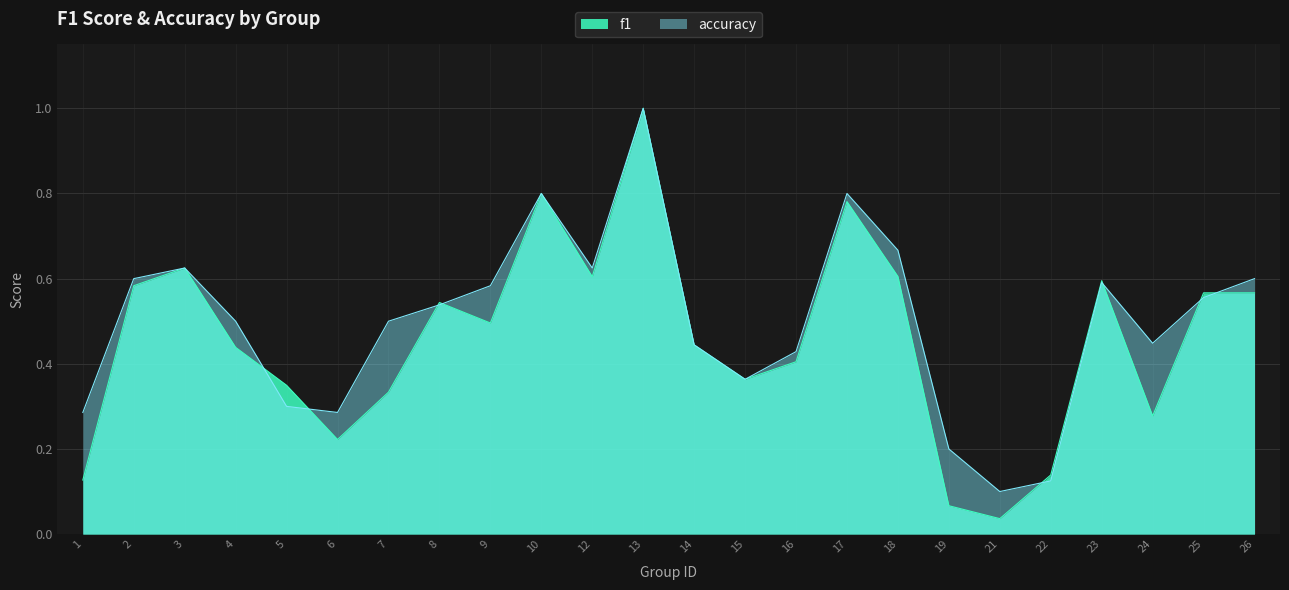

Reading left to right, extract all data points from this chart.

f1: 1=0.1	2=0.6	3=0.6	4=0.4	5=0.3	6=0.2	7=0.3	8=0.5	9=0.5	10=0.8	12=0.6	13=1.0	14=0.4	15=0.4	16=0.4	17=0.8	18=0.6	19=0.1	21=0.0	22=0.1	23=0.6	24=0.3	25=0.6	26=0.6
accuracy: 1=0.3	2=0.6	3=0.6	4=0.5	5=0.3	6=0.3	7=0.5	8=0.5	9=0.6	10=0.8	12=0.6	13=1.0	14=0.4	15=0.4	16=0.4	17=0.8	18=0.7	19=0.2	21=0.1	22=0.1	23=0.6	24=0.4	25=0.6	26=0.6